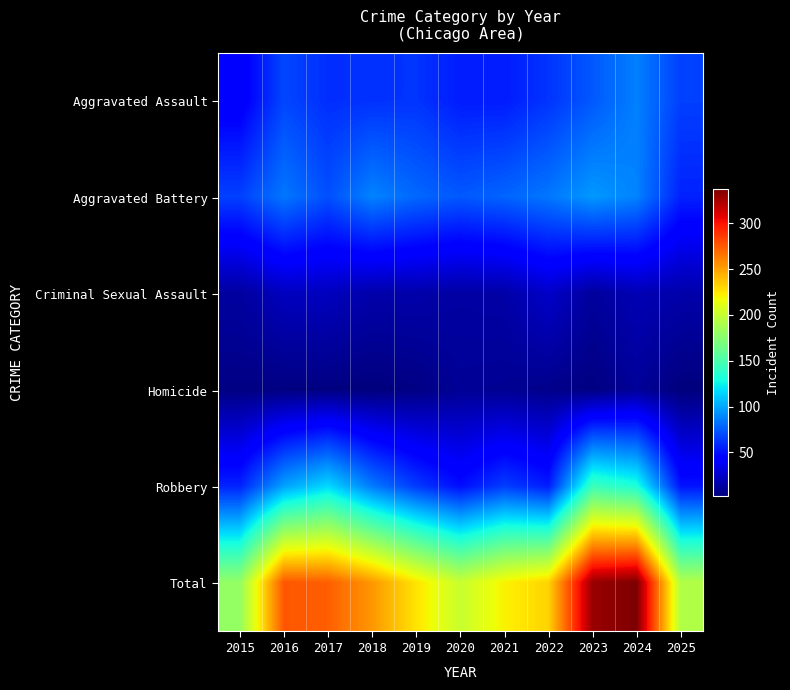

Reading right to left, what are all the values shown in this chart?

Aggravated Assault: 2025=66	2024=87	2023=74	2022=62	2021=54	2020=54	2019=62	2018=61	2017=60	2016=68	2015=40
Aggravated Battery: 2025=56	2024=88	2023=95	2022=84	2021=78	2020=74	2019=79	2018=88	2017=71	2016=84	2015=66
Criminal Sexual Assault: 2025=16	2024=19	2023=12	2022=25	2021=15	2020=14	2019=16	2018=16	2017=22	2016=22	2015=13
Homicide: 2025=3	2024=11	2023=4	2022=7	2021=9	2020=10	2019=5	2018=3	2017=4	2016=4	2015=5
Robbery: 2025=51	2024=132	2023=144	2022=54	2021=65	2020=49	2019=64	2018=85	2017=116	2016=98	2015=56
Total: 2025=192	2024=337	2023=329	2022=232	2021=221	2020=201	2019=226	2018=253	2017=273	2016=276	2015=180